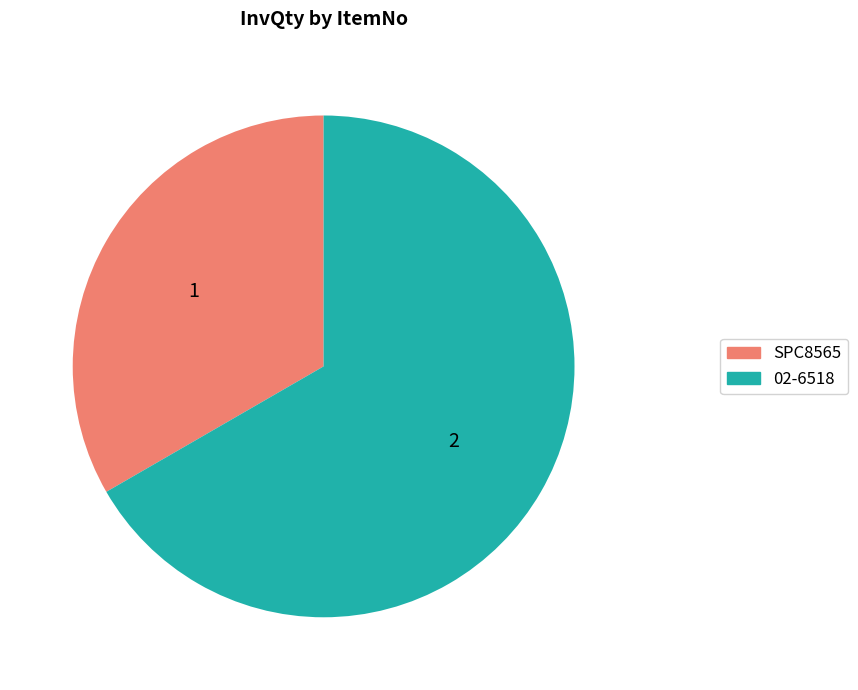

How many segments does this pie chart have?

2